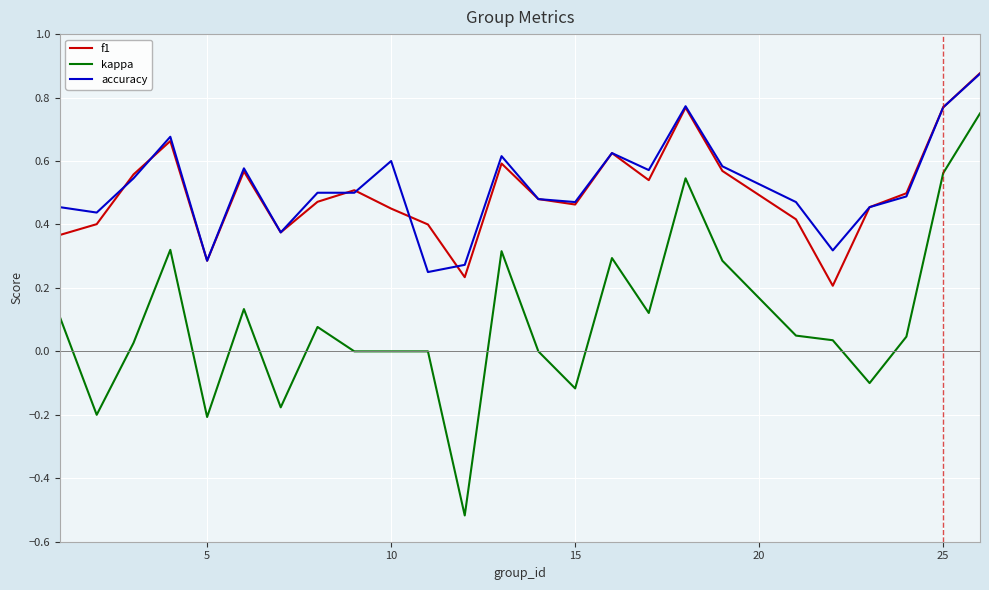

Which series has the widest spread of values?

kappa